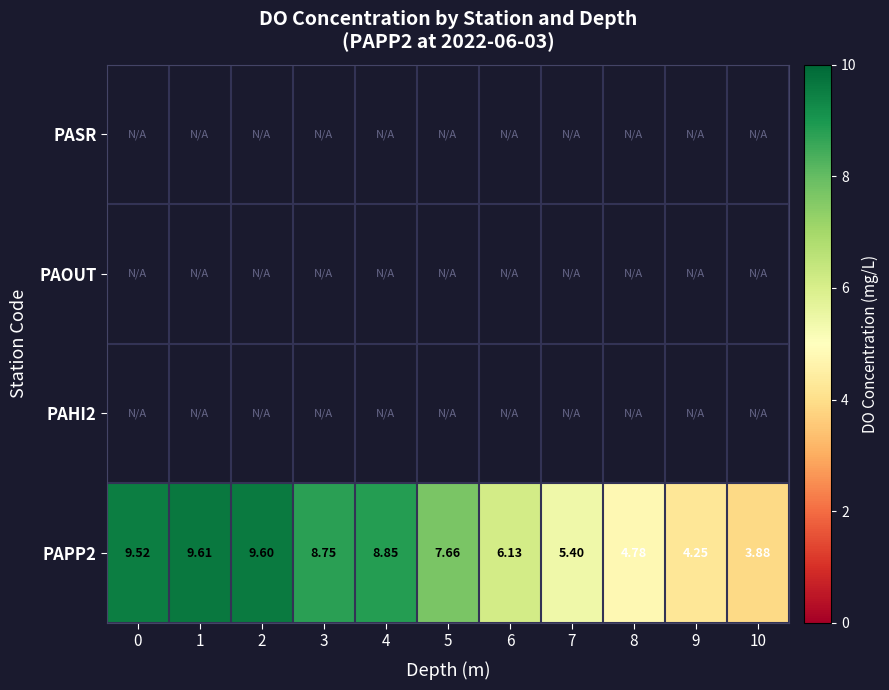

The value of PAPP2 at 6 is 6.1. True or false?

True